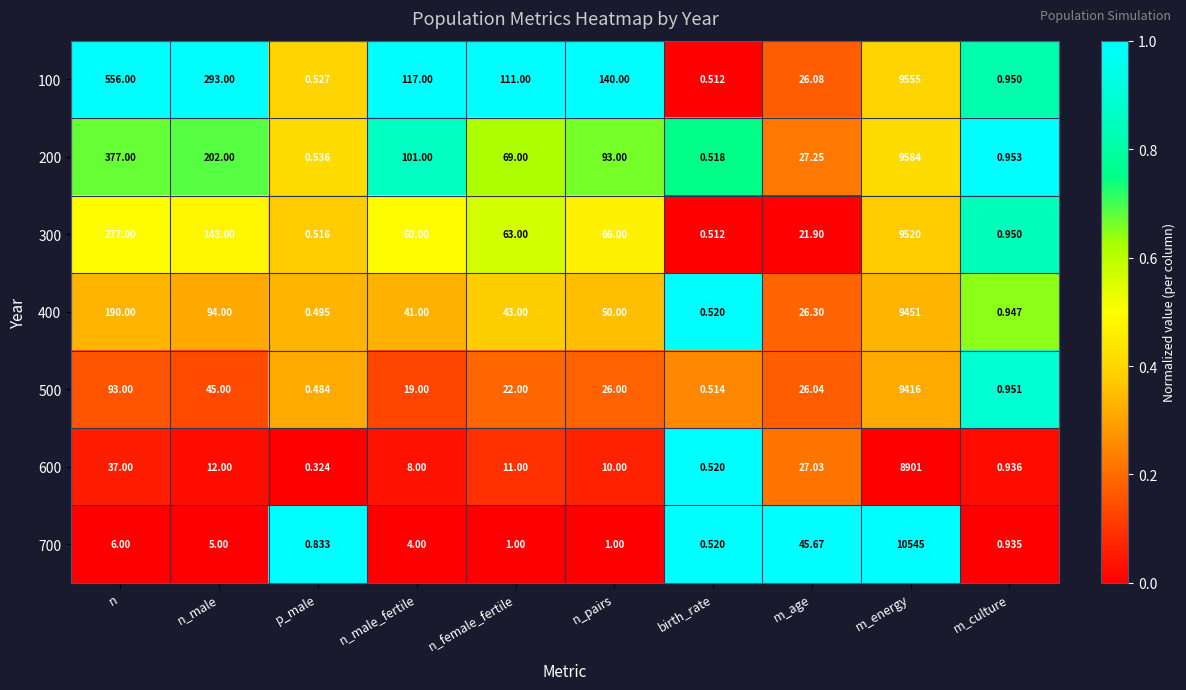

Is the value of 100 at n_female_fertile greater than the value of 700 at n_pairs?

Yes